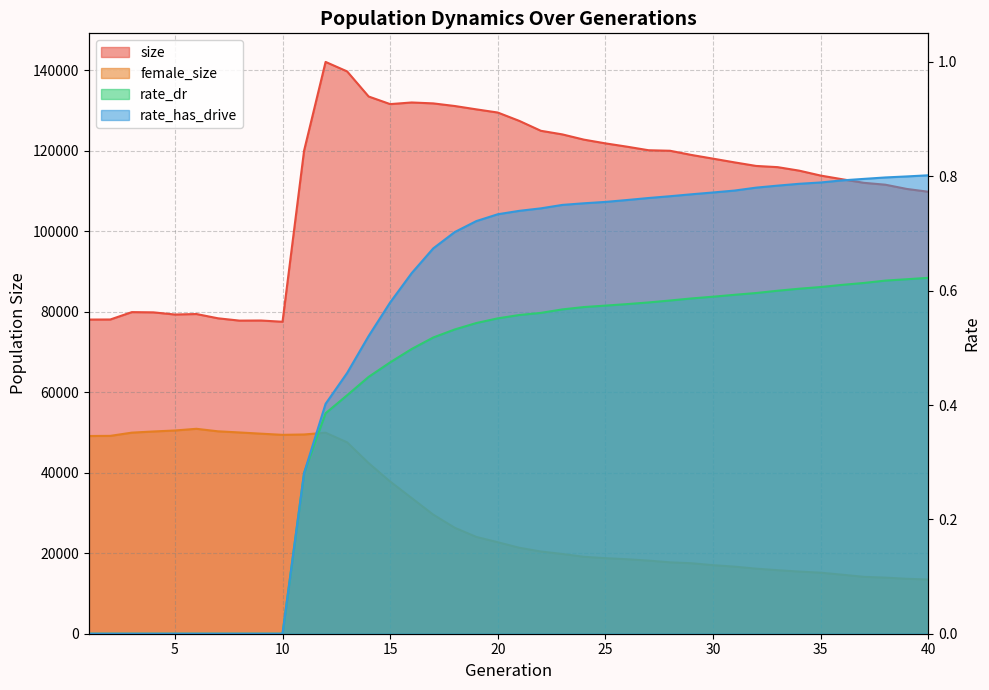

Which category has the lowest value across all series?

1